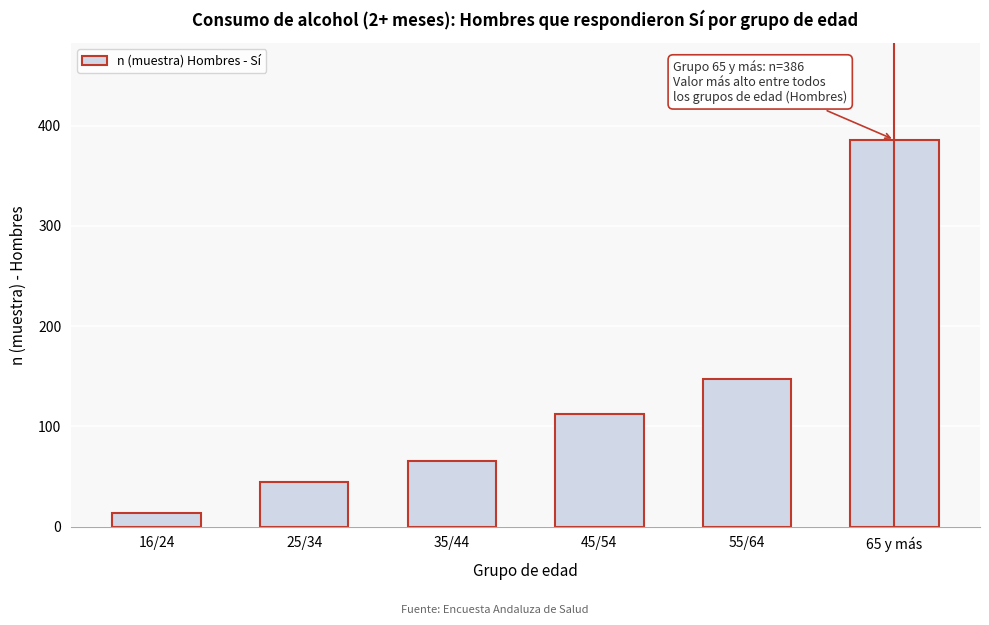

Reading left to right, transcribe all the data shown in this chart.

14	45	65	112	147	386